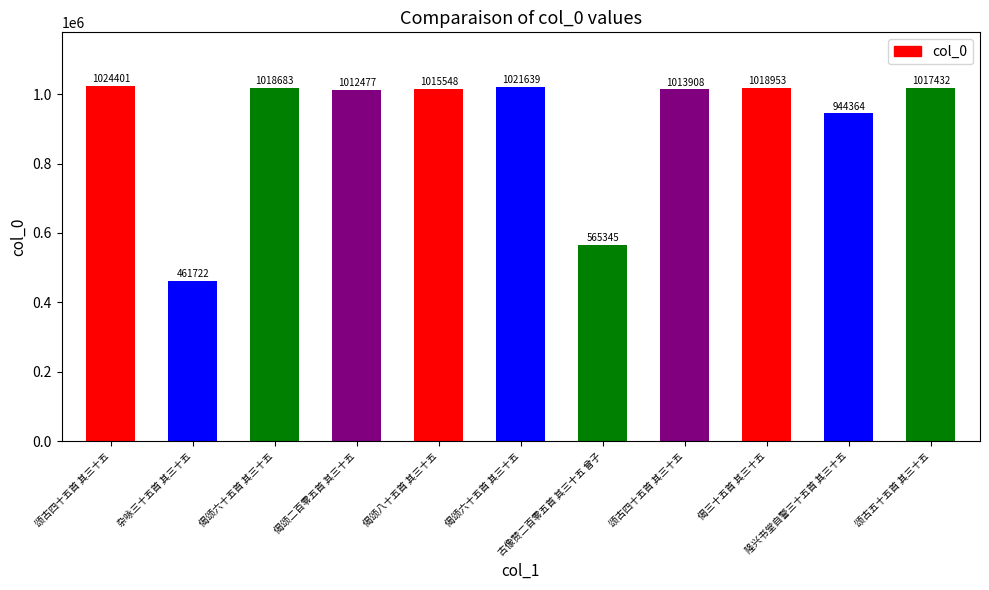

Reading left to right, what are all the values shown in this chart?

1024401	461722	1018683	1012477	1015548	1021639	565345	1013908	1018953	944364	1017432